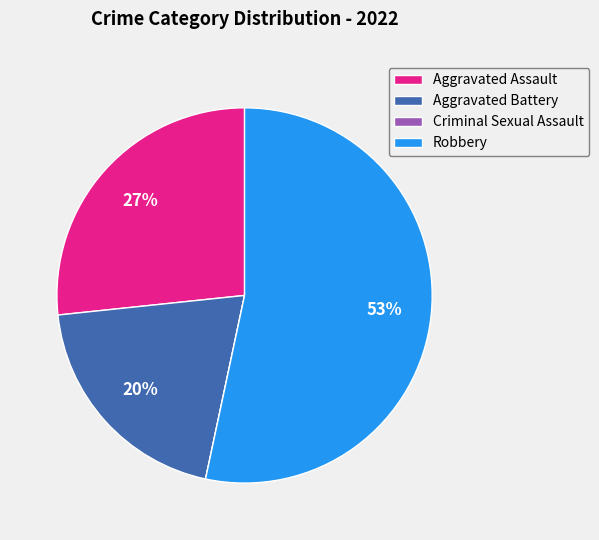

To the nearest percent, what is the difference between the largest and smallest slice percentages?

53%